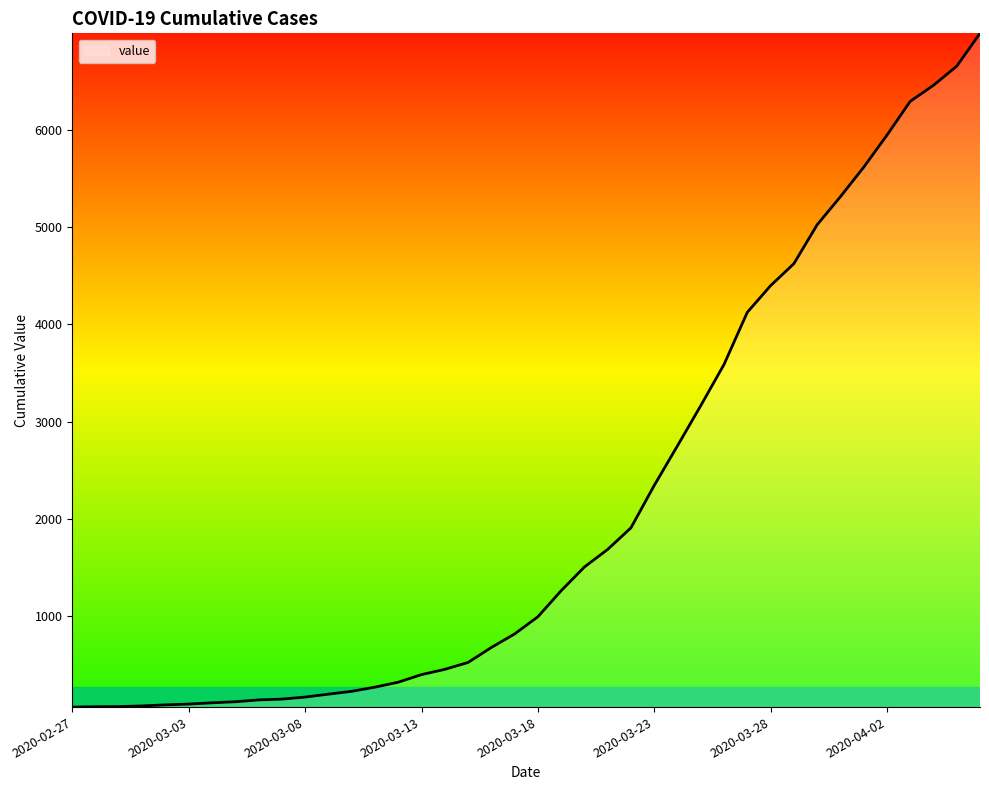

What is the maximum value shown in the chart?

6995